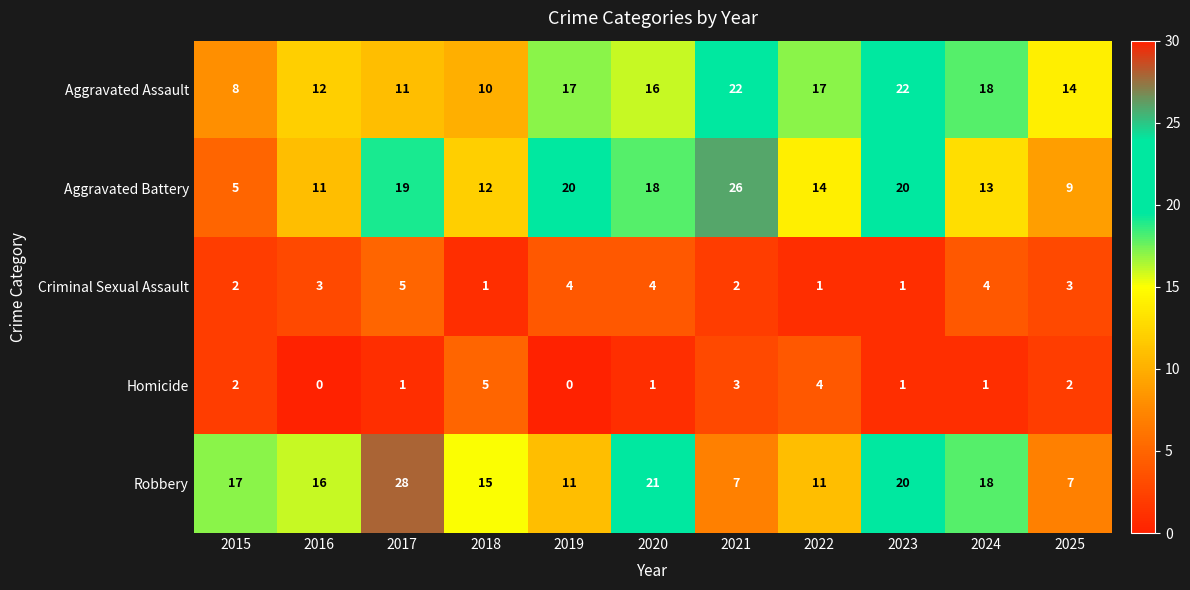

What is the difference between the highest and lowest values at 2023?

21